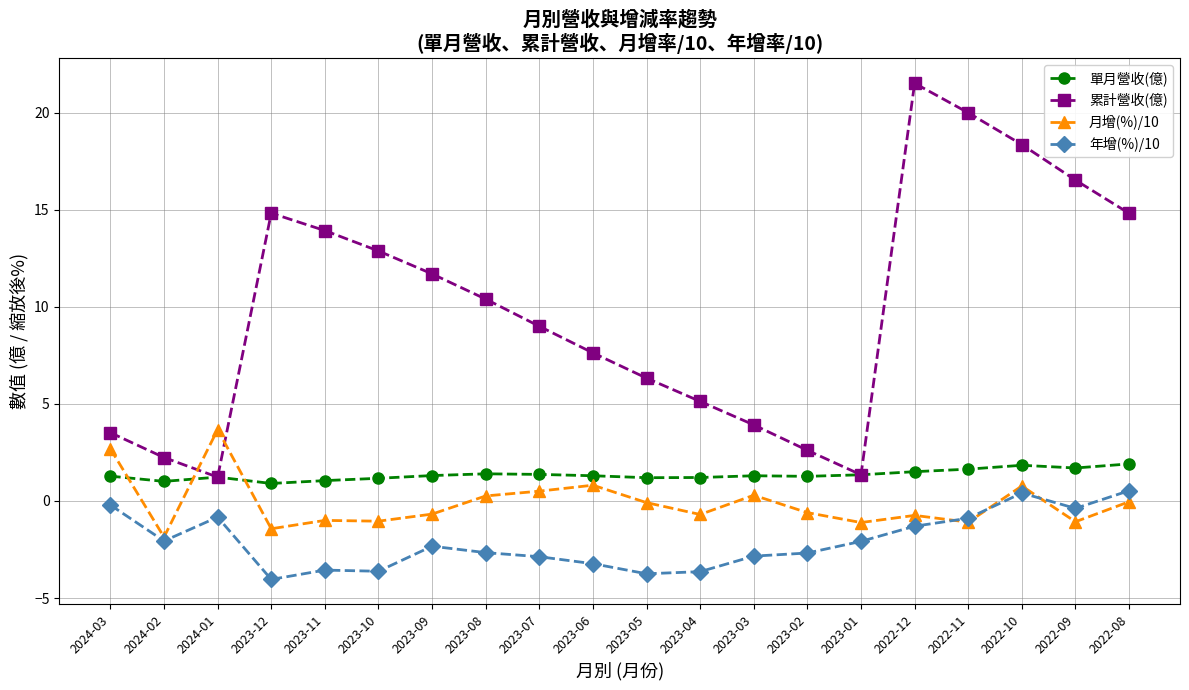

What is the label of the 15th point from the right?

2023-10